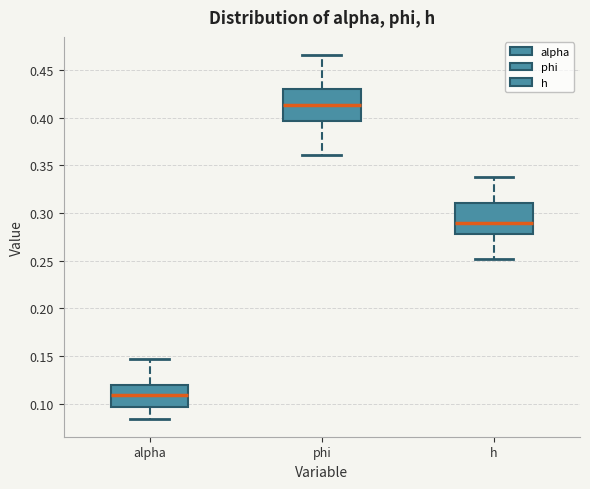

Reading left to right, read every box against the y-axis: the position of its median line, the range the box covers, and the ends of its whiskers. The values are not printed on the chart, so give them approximately, as read against the axis.

alpha: median 0.110, box 0.095 to 0.120, whiskers 0.085 to 0.145
phi: median 0.415, box 0.395 to 0.430, whiskers 0.360 to 0.465
h: median 0.290, box 0.280 to 0.310, whiskers 0.250 to 0.340